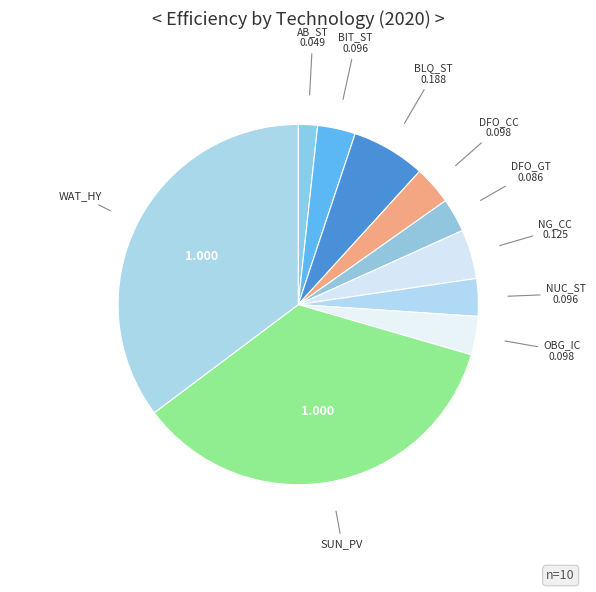

Rank the categories by value from highest to lowest.

SUN_PV_EXISTING, WAT_HY_EXISTING, BLQ_ST_EXISTING, NG_CC_EXISTING, DFO_CC_EXISTING, OBG_IC_EXISTING, BIT_ST_EXISTING, NUC_ST_EXISTING, DFO_GT_EXISTING, AB_ST_EXISTING